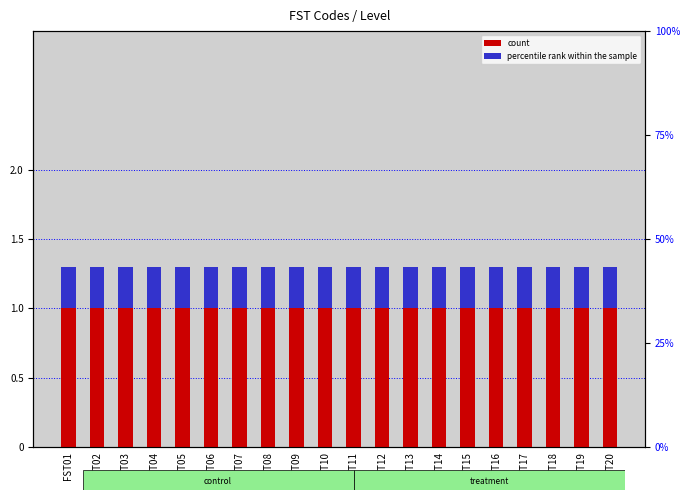

Where is percentile rank within the sample nearest to the value 0?

FST01